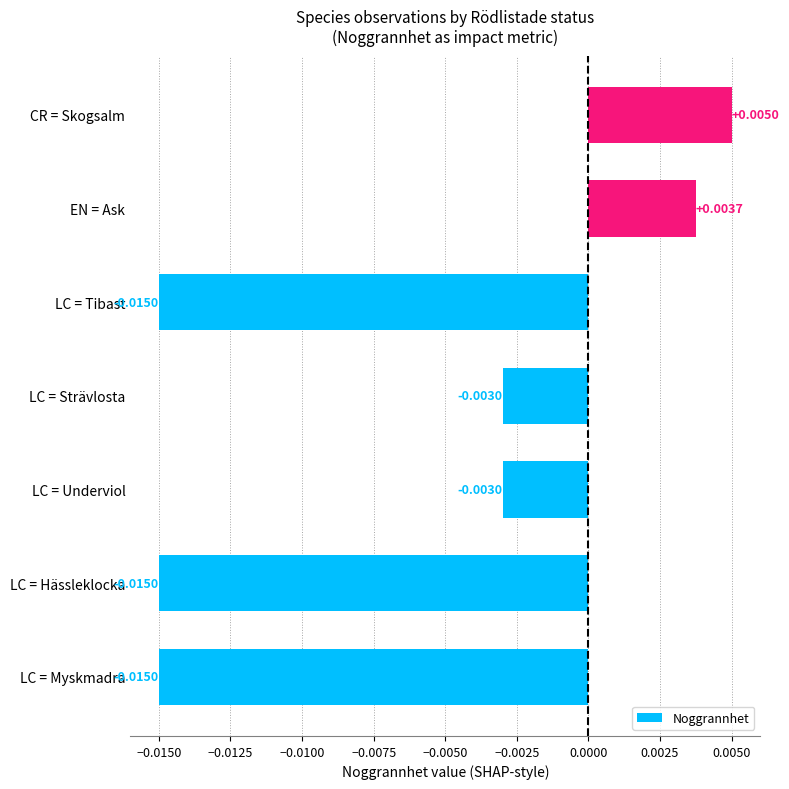

Does the chart contain stacked bars?

No